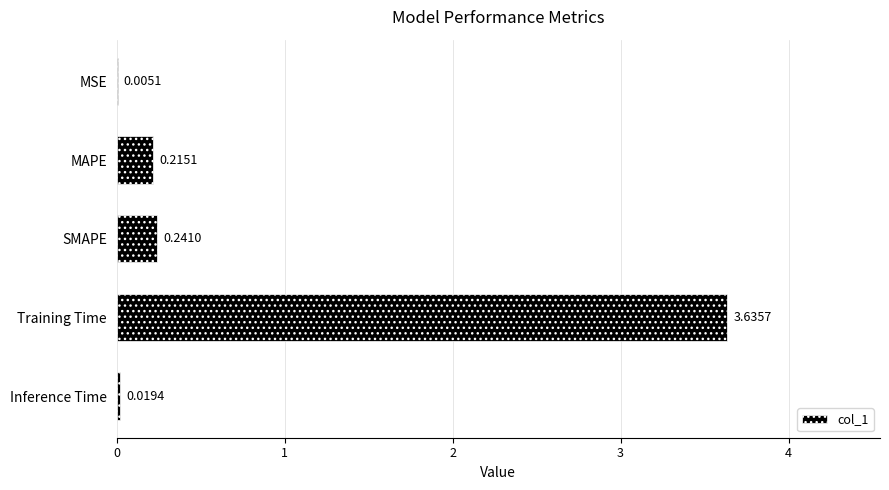

At which category does the chart reach its peak across all series?

Training Time